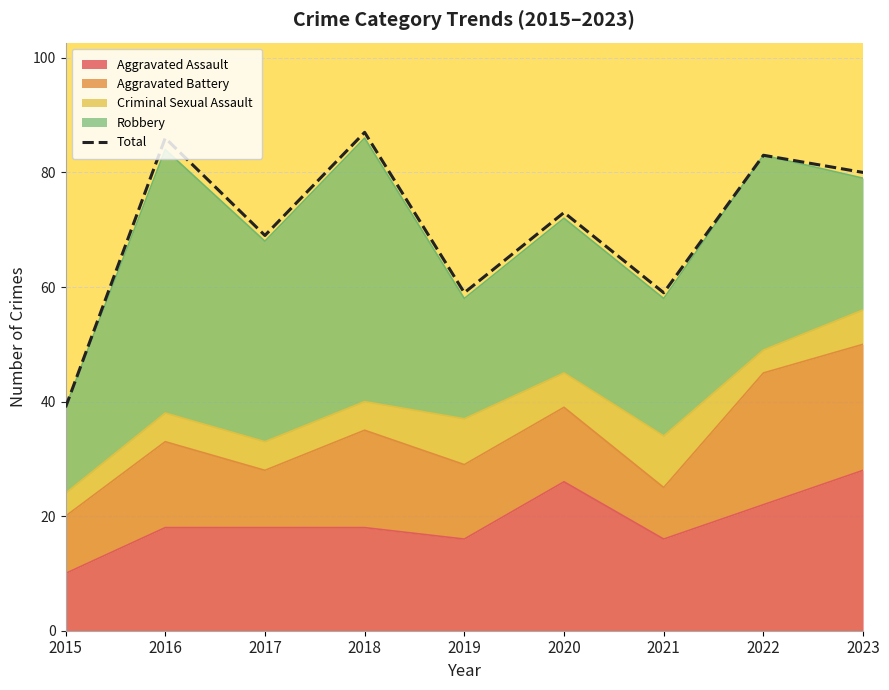

Reading right to left, what are all the values shown in this chart?

80	83	59	73	59	87	69	86	39